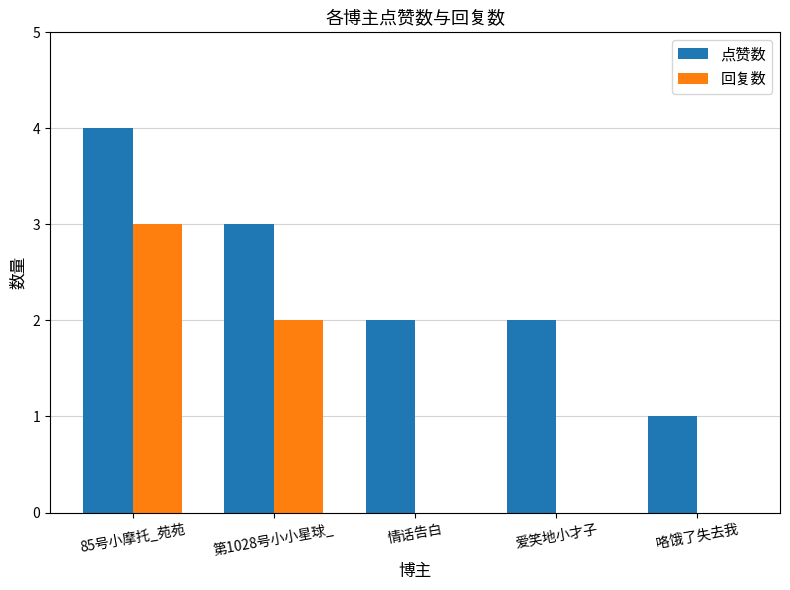

What is the total value across all series at 情话告白?

2